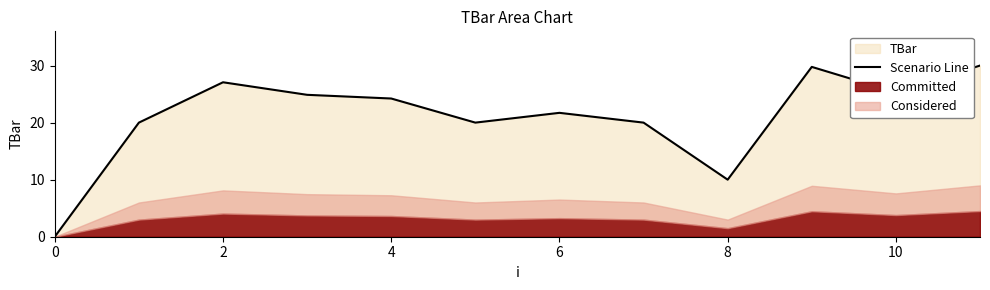

The Scenario Line series shows 44.4 at 10. True or false?

False